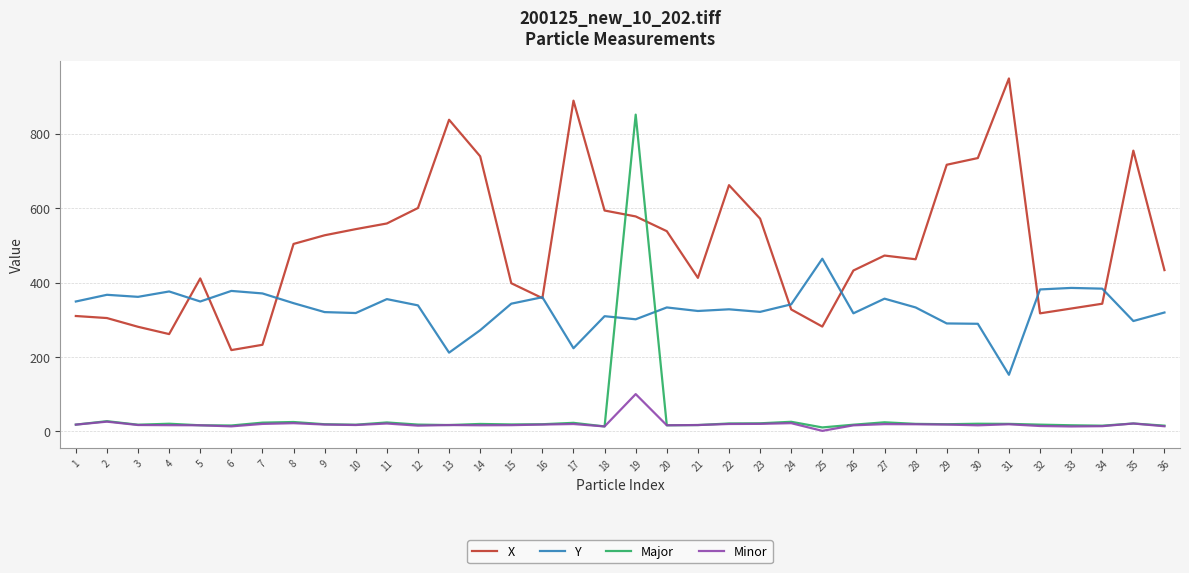

True or false: Minor and Y cross at least once.

False